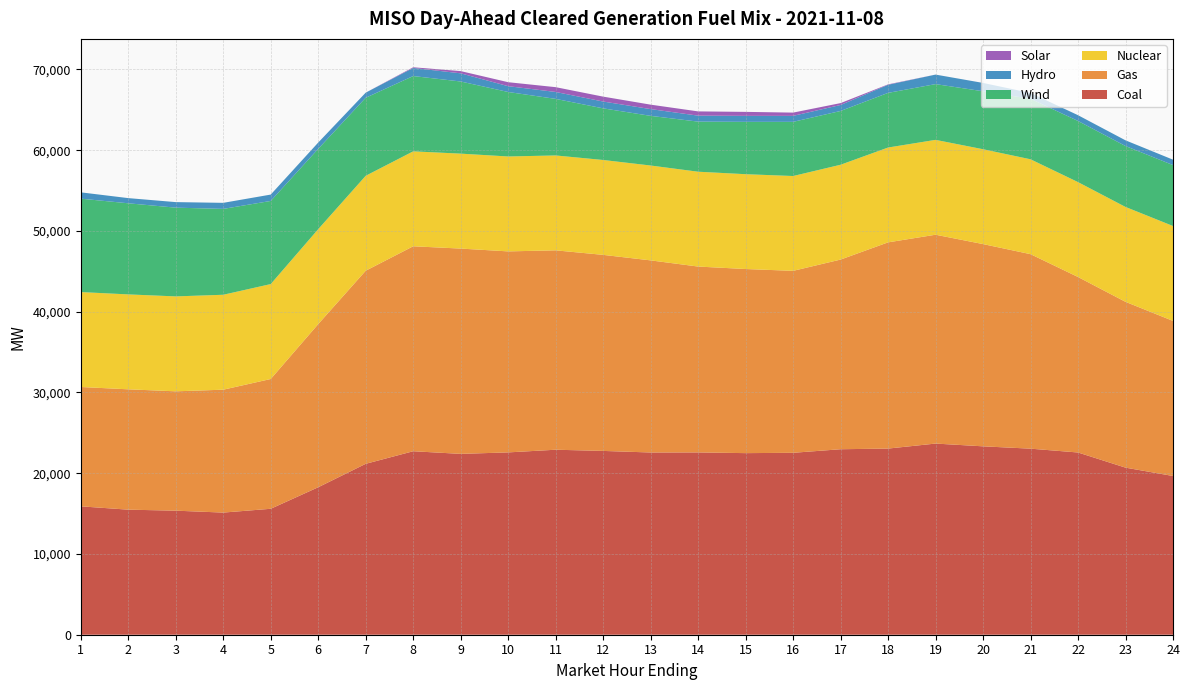

Reading left to right, transcribe all the data shown in this chart.

Coal: 15899.1	15486.8	15362.6	15126.0	15596.7	18262.6	21164.9	22723.0	22396.1	22579.4	22909.9	22762.2	22568.1	22576.3	22488.3	22529.8	22970.8	23052.6	23672.2	23330.2	23041.5	22566.8	20691.3	19656.6
Gas: 14780.5	14905.0	14781.1	15219.1	16072.2	20204.8	23912.5	25382.5	25424.7	24893.0	24692.6	24279.9	23791.1	23018.1	22801.2	22532.8	23488.7	25538.0	25864.5	25047.0	24087.0	21734.2	20533.9	19206.9
Nuclear: 11754.0	11754.0	11755.0	11756.0	11756.0	11757.0	11757.0	11757.0	11757.0	11755.0	11751.0	11750.0	11748.0	11745.0	11743.0	11743.0	11743.0	11744.0	11747.0	11747.0	11749.0	11751.0	11751.0	11752.0
Wind: 11569.9	11283.4	10990.5	10633.5	10295.1	9947.6	9664.2	9323.6	8934.8	7985.3	7004.6	6392.9	6148.7	6204.1	6482.6	6709.1	6659.9	6767.6	6905.2	7178.3	7490.7	7571.7	7545.2	7545.8
Hydro: 781.6	640.6	686.0	750.6	787.7	778.7	632.7	1003.8	1011.8	719.0	858.0	845.9	837.9	738.9	739.9	740.9	740.9	1002.0	1178.0	1032.4	726.6	714.2	704.2	668.2
Solar: 0.0	0.0	0.0	0.0	0.0	0.0	0.0	84.8	275.1	492.5	593.6	607.0	549.8	527.1	494.9	403.9	233.6	51.5	0.6	0.0	0.0	0.0	0.0	0.0